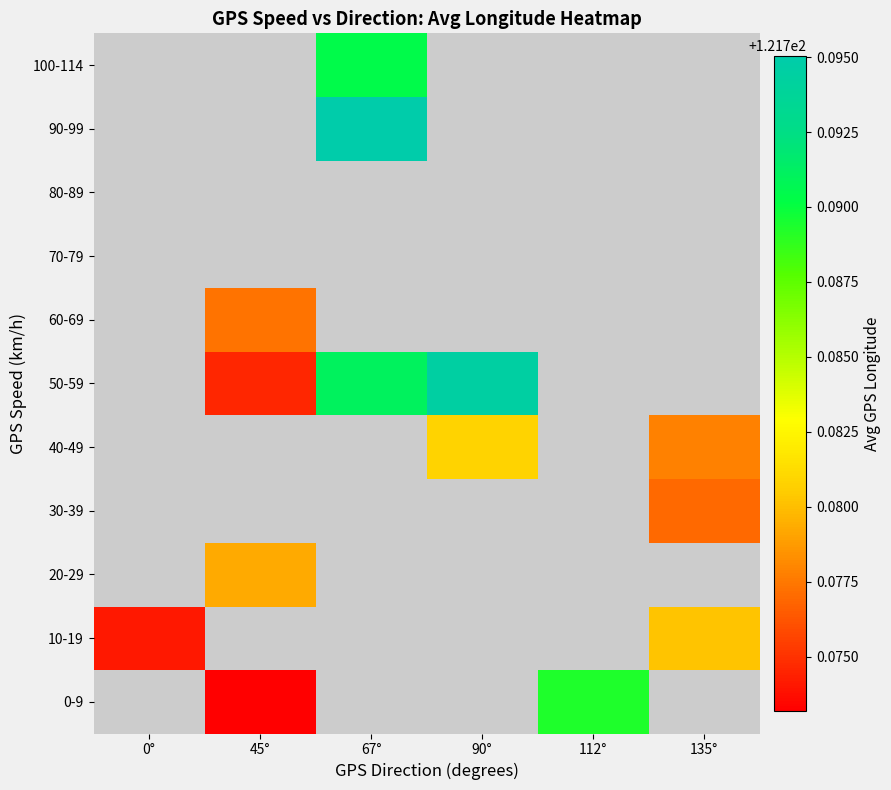

Which has a higher value, 135° or 90°?

90°